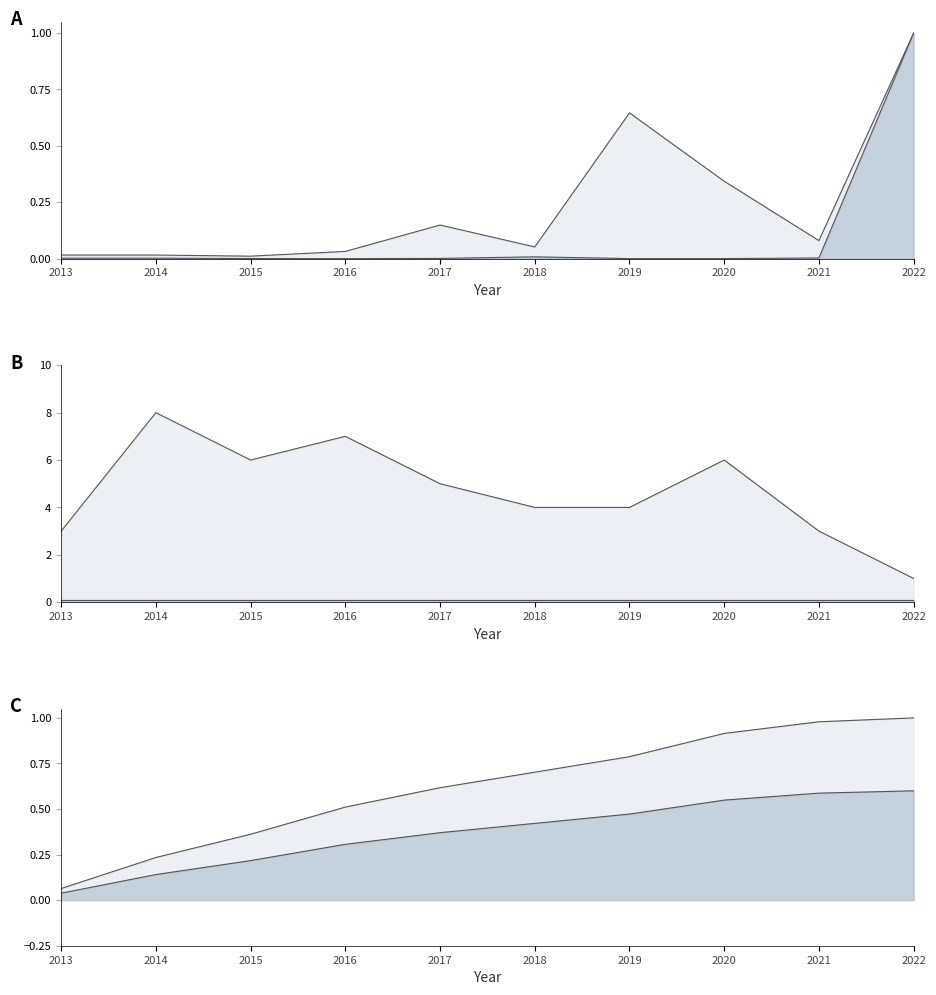

Rank the series at 2018 from highest to lowest value.

count, investment_upper, investment_lower